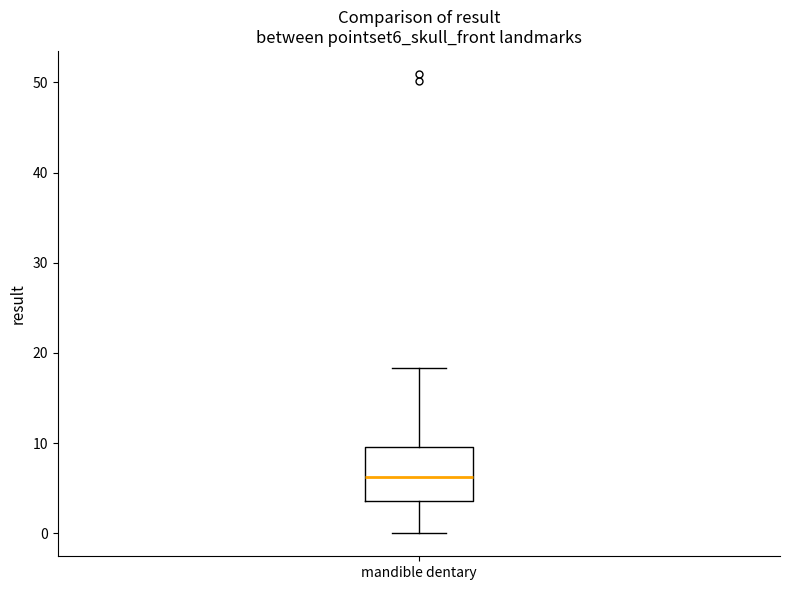

Where is the lower edge of the box for mandible dentary on the y-axis? The values are not printed on the chart, so give them approximately, as read against the axis.

4